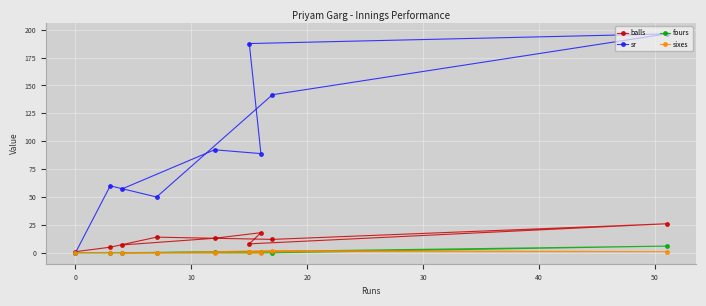

True or false: sixes has more than 2 points higher than both neighbors.

False